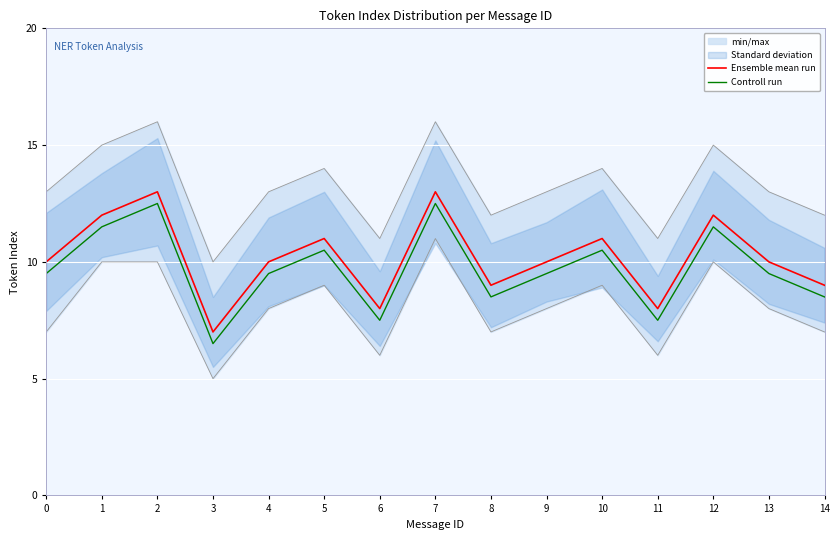

What value does the Controll run series have at 2?

12.5